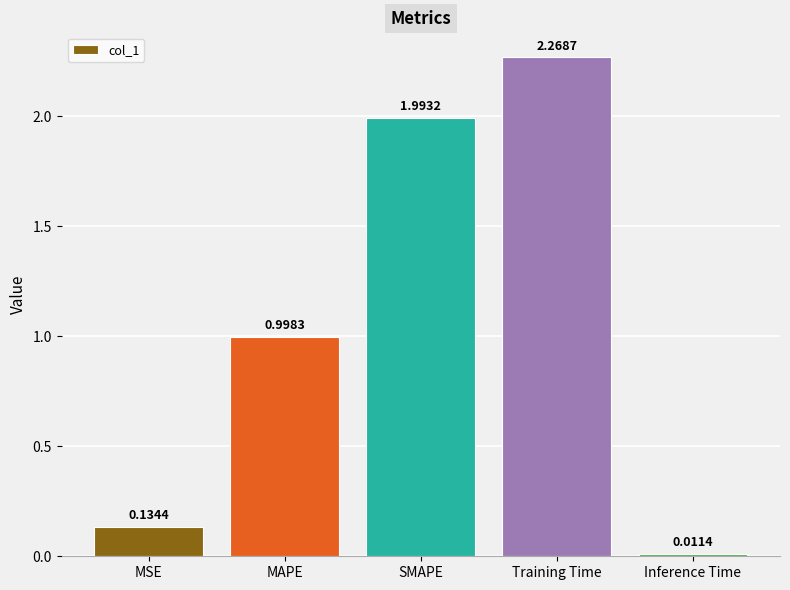

What is the average value?

1.1